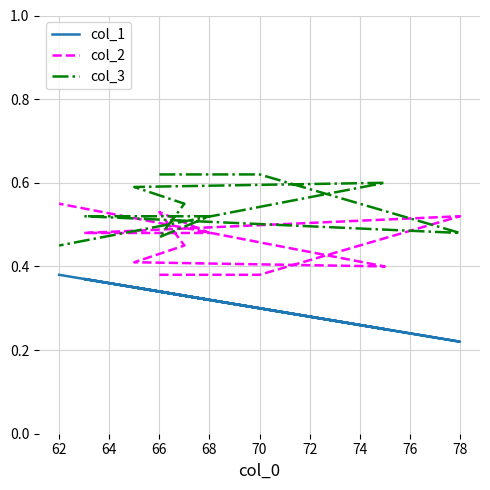

What is the highest value of the col_3 series?

0.6